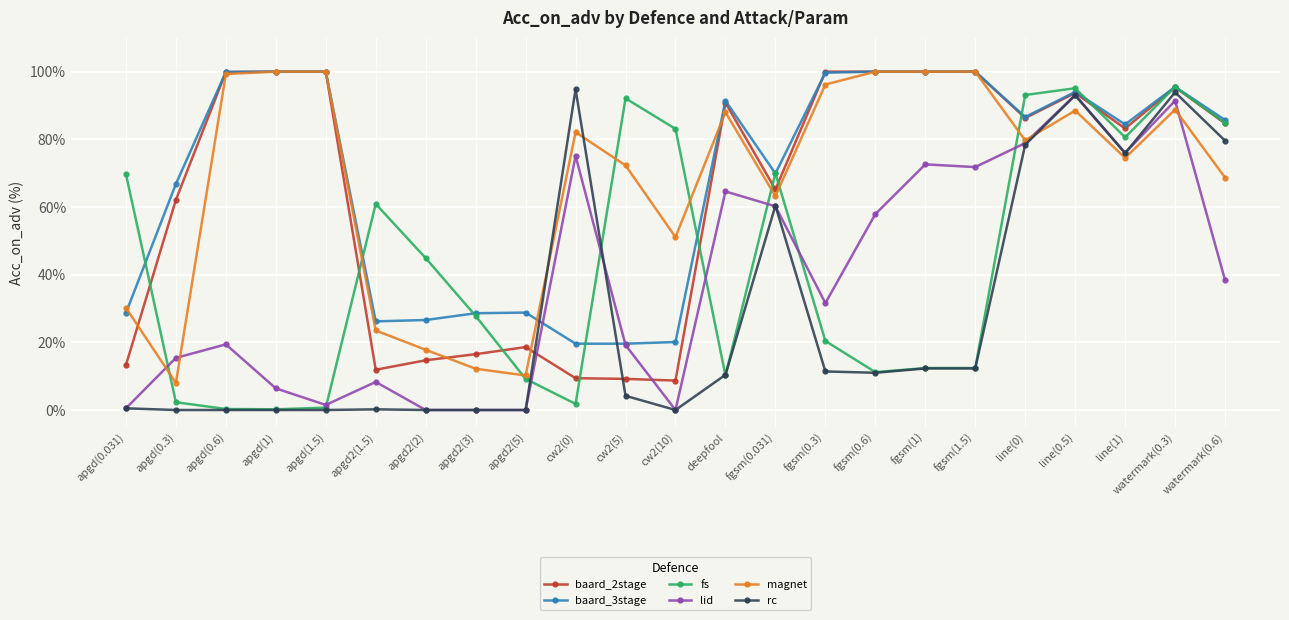

What is the difference between the highest and lowest values at apgd2(3)?

28.6